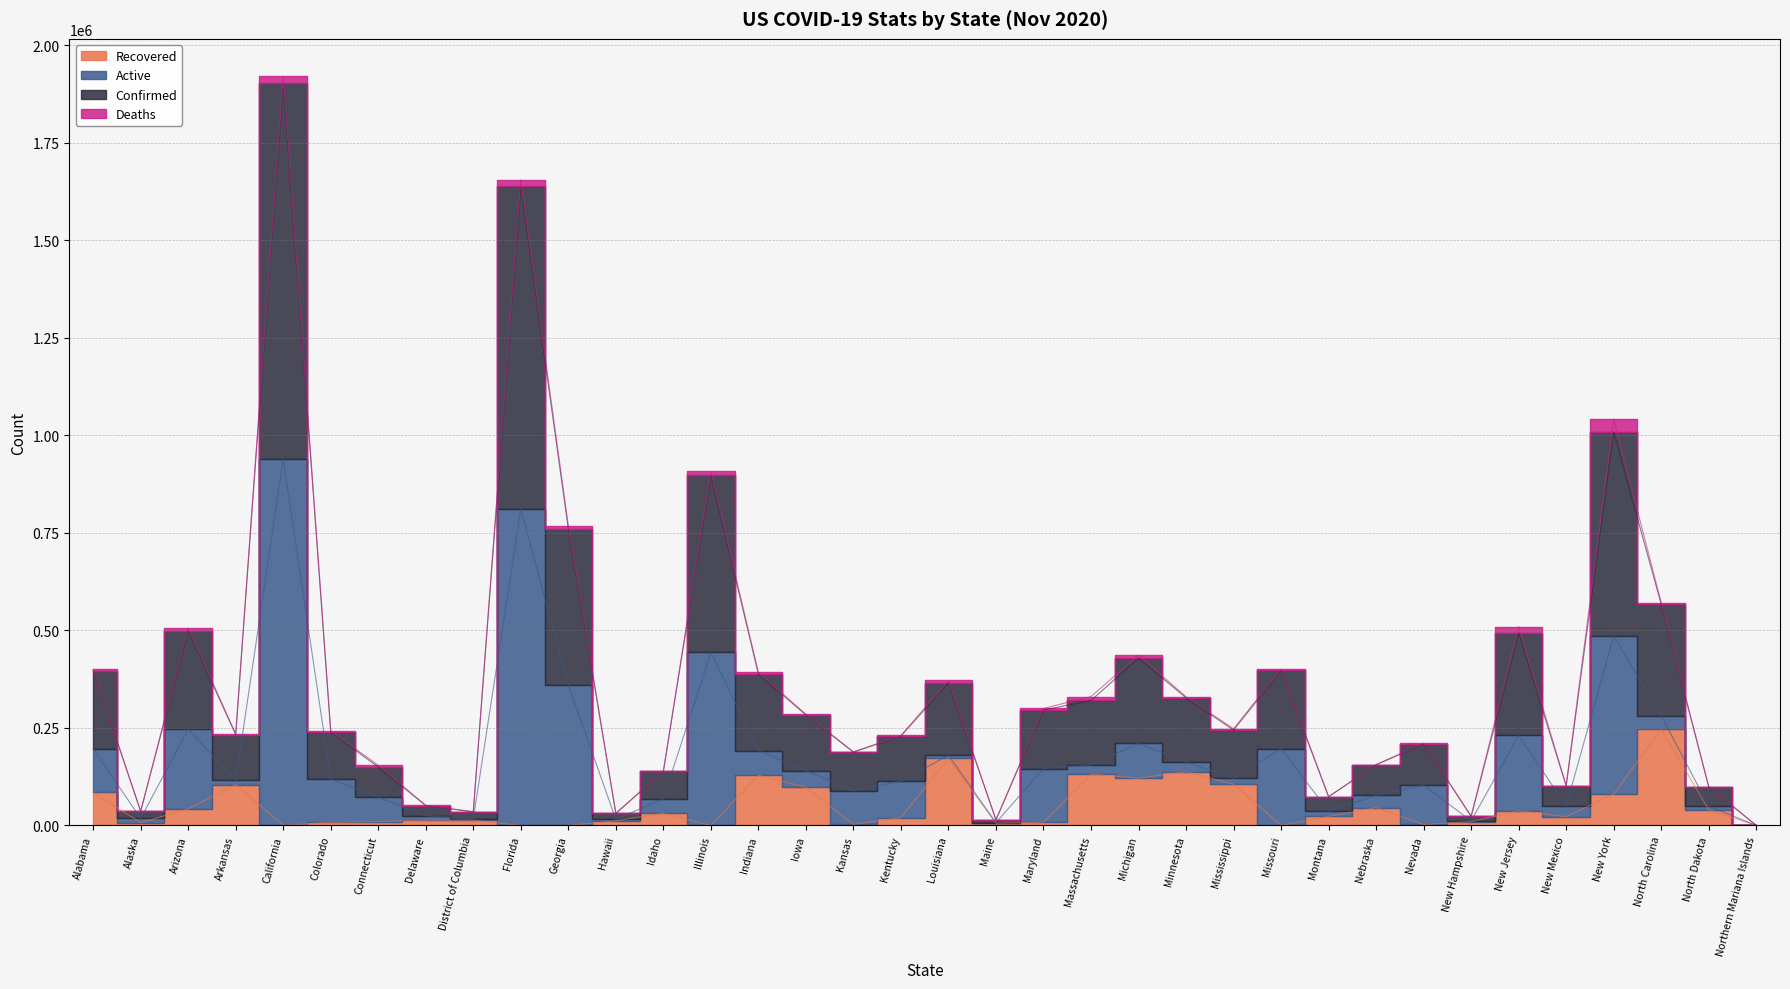

What is the value of the Recovered point at the 18th from the left?

20304